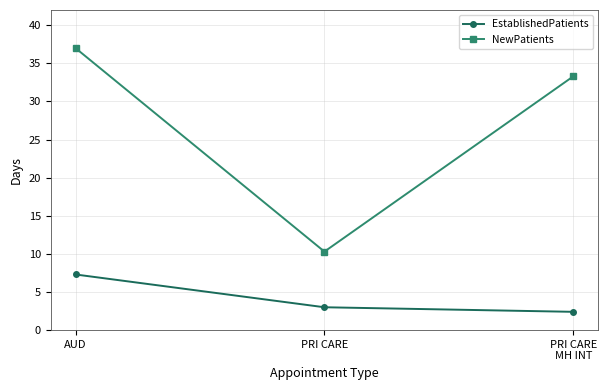

Which series has the largest total across all categories?

NewPatients